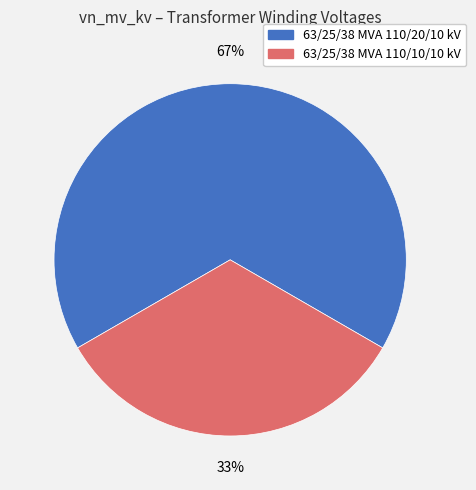

To the nearest percent, what is the combined percentage of 63/25/38 MVA 110/10/10 kV and 63/25/38 MVA 110/20/10 kV?

100%